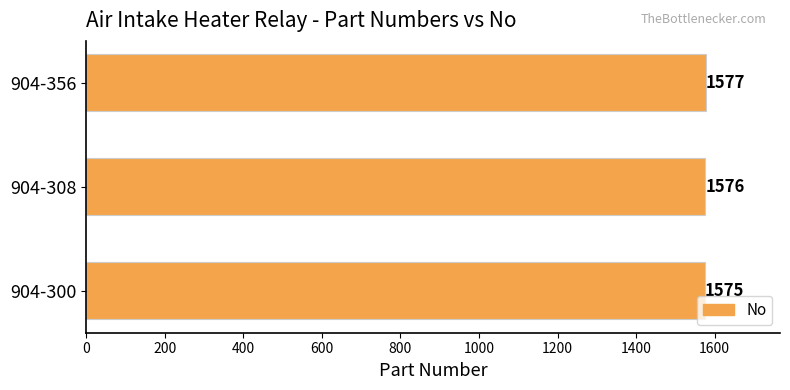

Read the value at 904-300.

1575